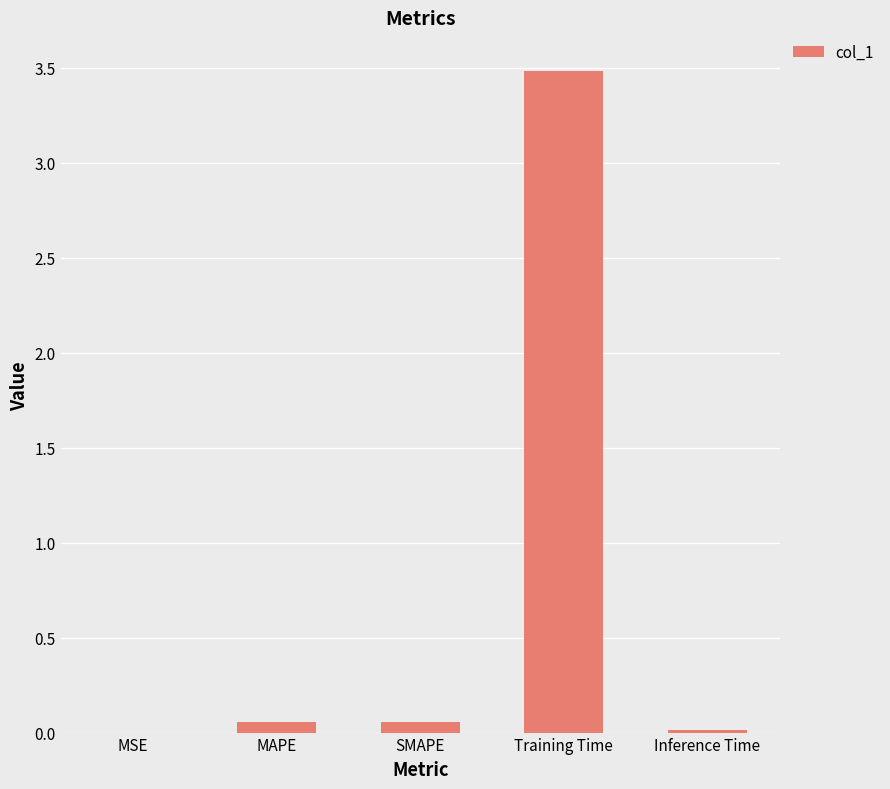

The chart shows a value of 0.0 at MSE. True or false?

True